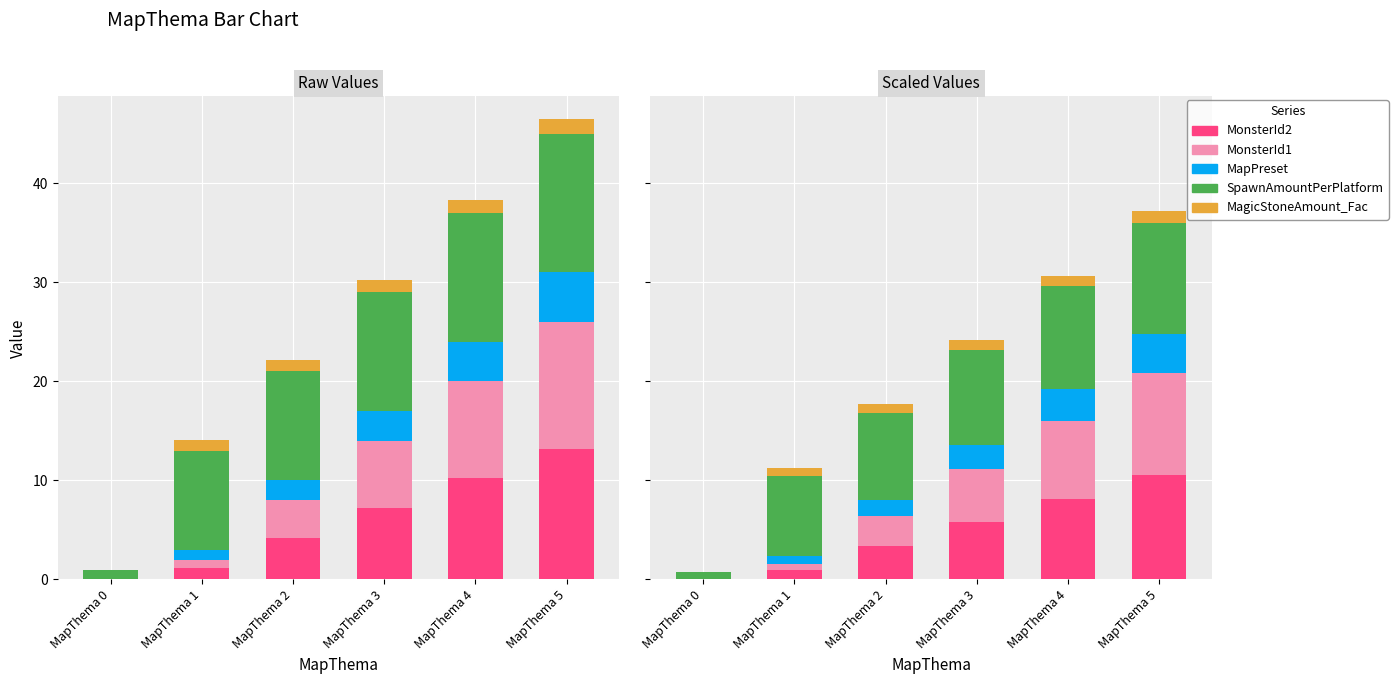

How many data points in SpawnAmountPerPlatform are above 9?

3